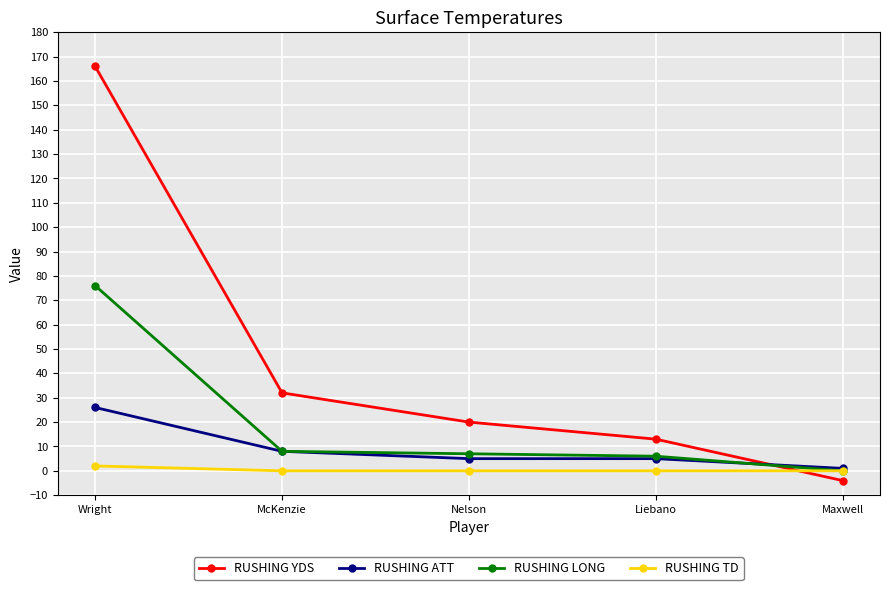

Does the chart display data point markers on the line(s)?

Yes